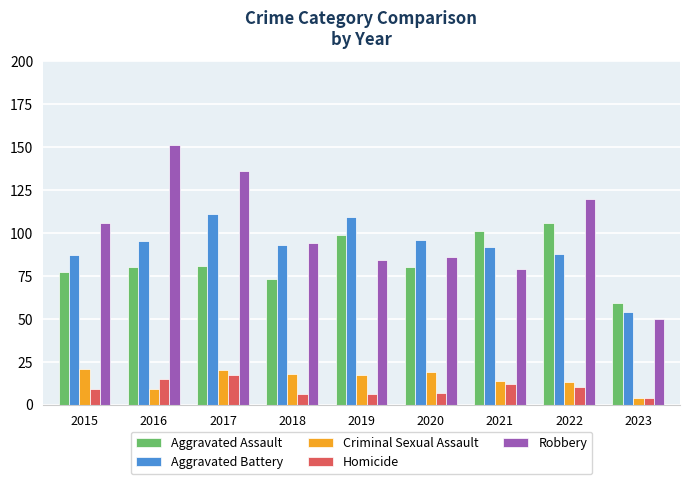

Reading left to right, list all the values displayed in this chart.

Aggravated Assault: 2015=77	2016=80	2017=81	2018=73	2019=99	2020=80	2021=101	2022=106	2023=59
Aggravated Battery: 2015=87	2016=95	2017=111	2018=93	2019=109	2020=96	2021=92	2022=88	2023=54
Criminal Sexual Assault: 2015=21	2016=9	2017=20	2018=18	2019=17	2020=19	2021=14	2022=13	2023=4
Homicide: 2015=9	2016=15	2017=17	2018=6	2019=6	2020=7	2021=12	2022=10	2023=4
Robbery: 2015=106	2016=151	2017=136	2018=94	2019=84	2020=86	2021=79	2022=120	2023=50